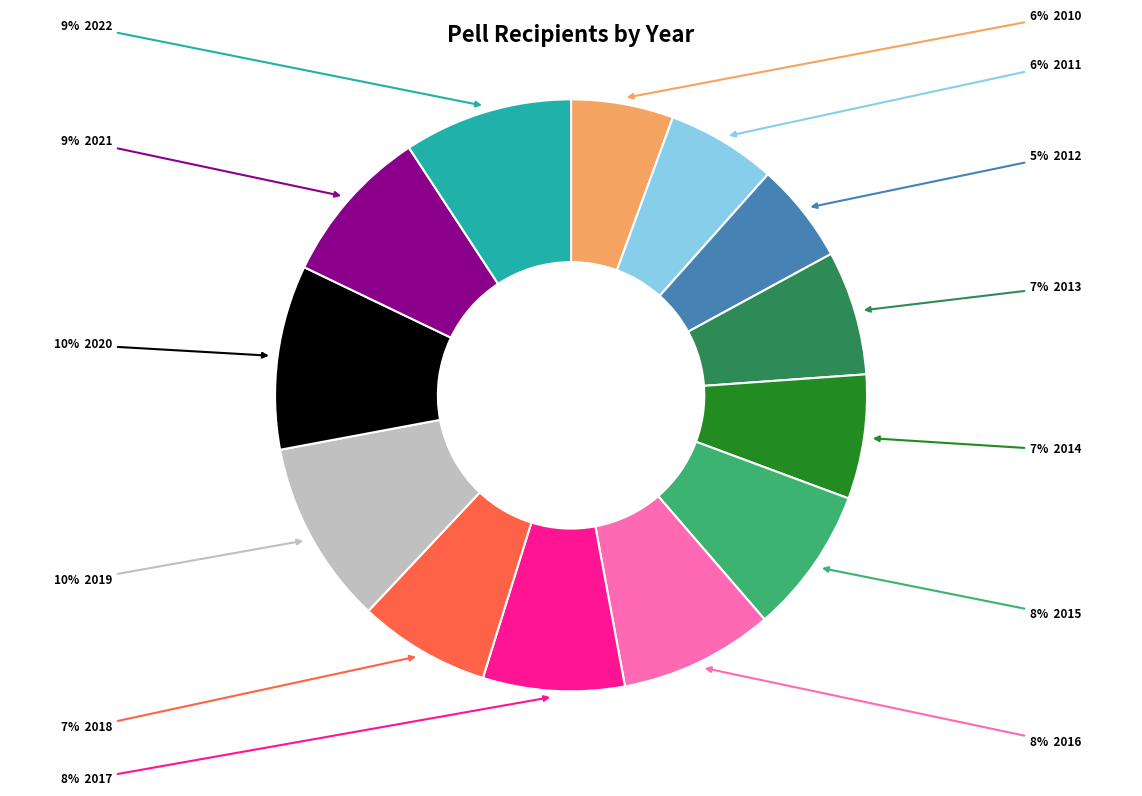

Is there a majority slice in this chart?

No